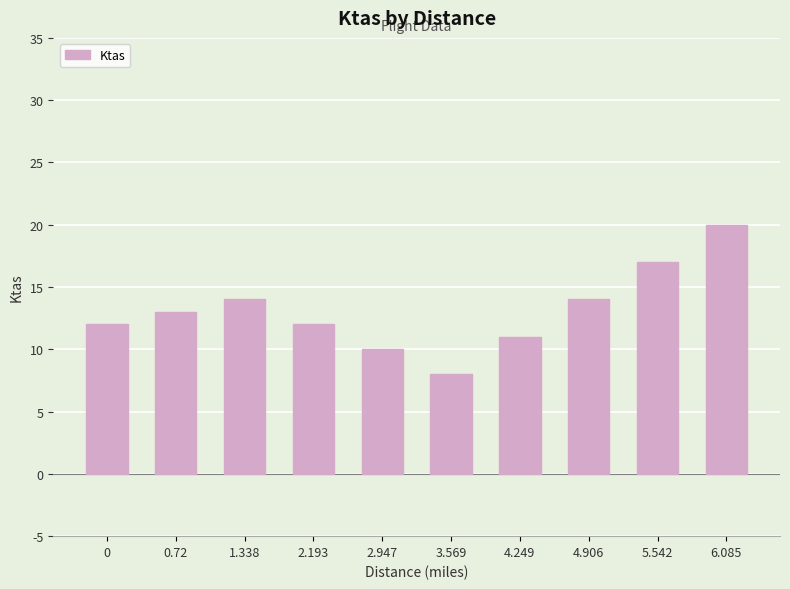

What is the minimum value shown in the chart?

8